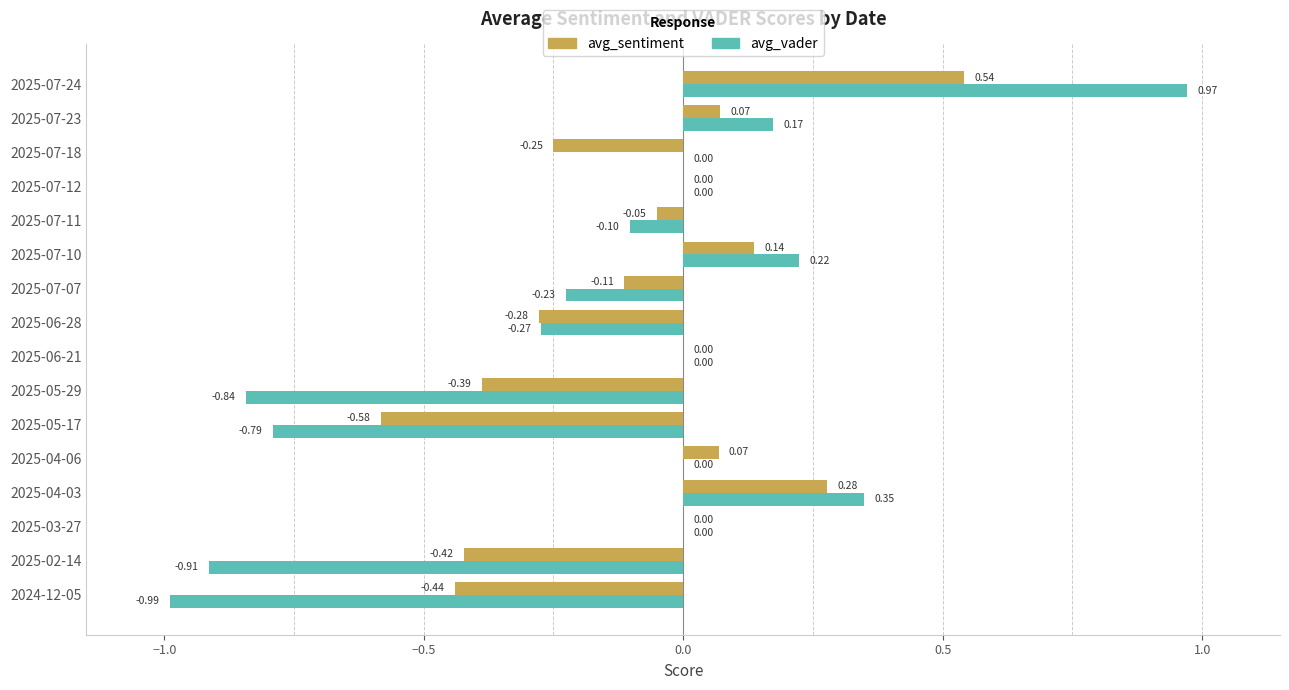

At which category is the sum across all series the highest?

2025-07-24